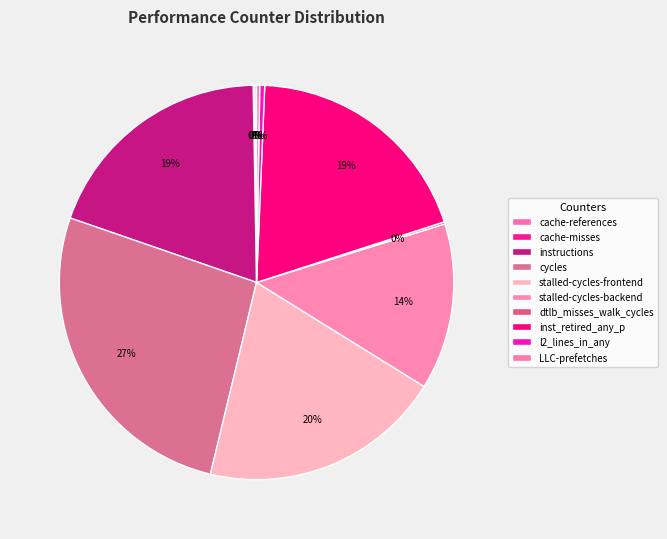

The cache-misses slice represents 0% of the pie. True or false?

True